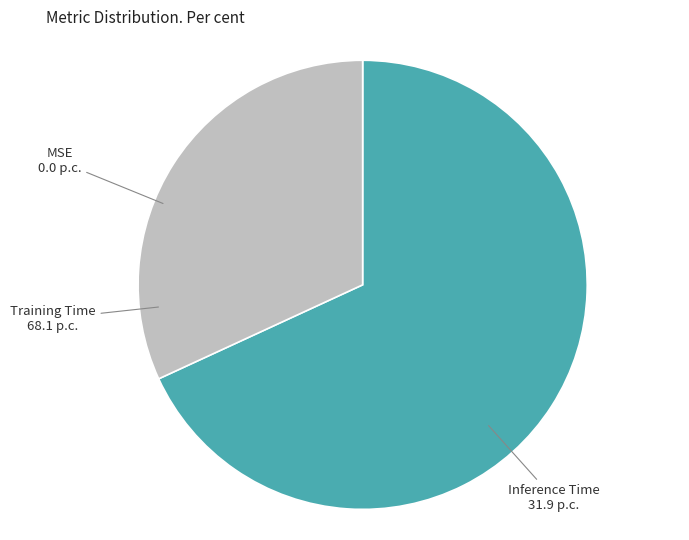

Which has a higher value, Inference Time or Training Time?

Training Time